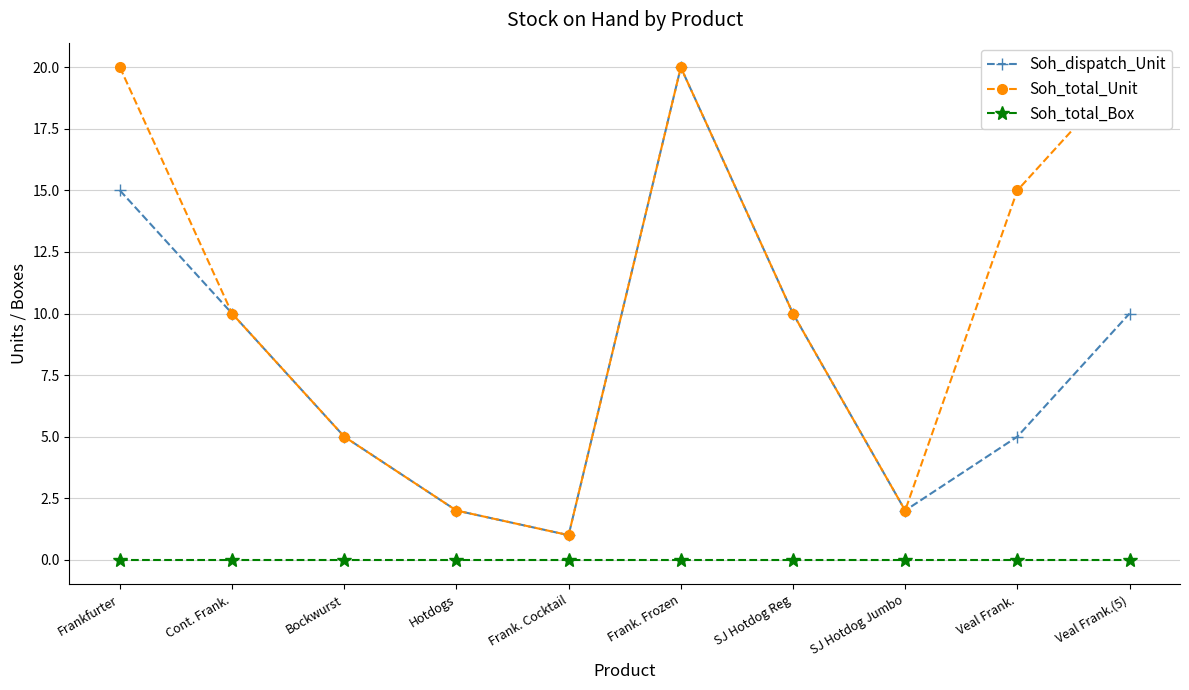

True or false: Soh_dispatch_Unit and Soh_total_Unit intersect in this chart.

False